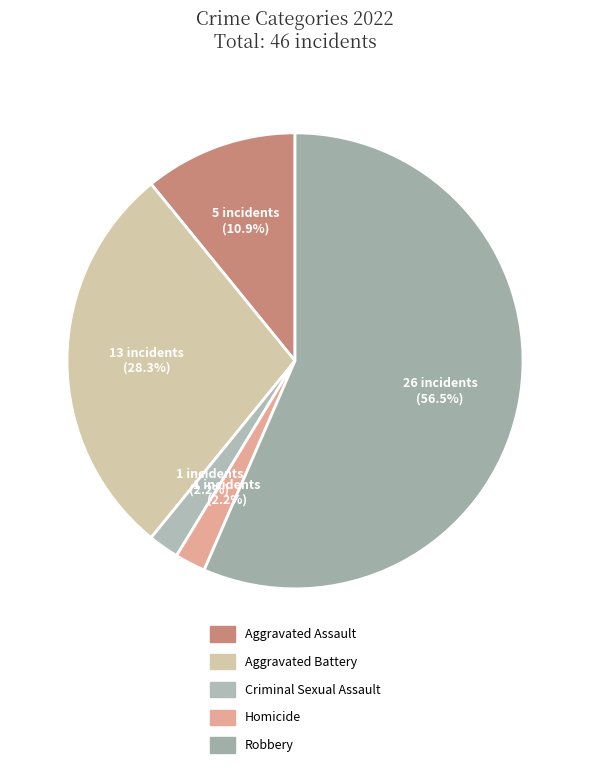

True or false: Aggravated Assault accounts for 11% of the total.

True